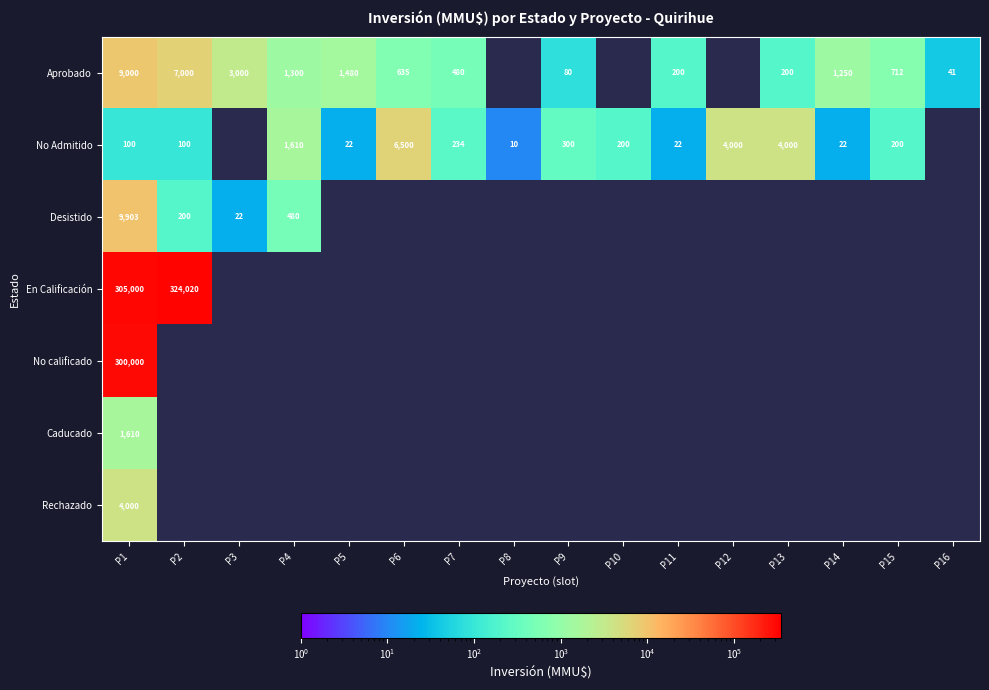

True or false: Aprobado has a value of 1102 at P6.

False